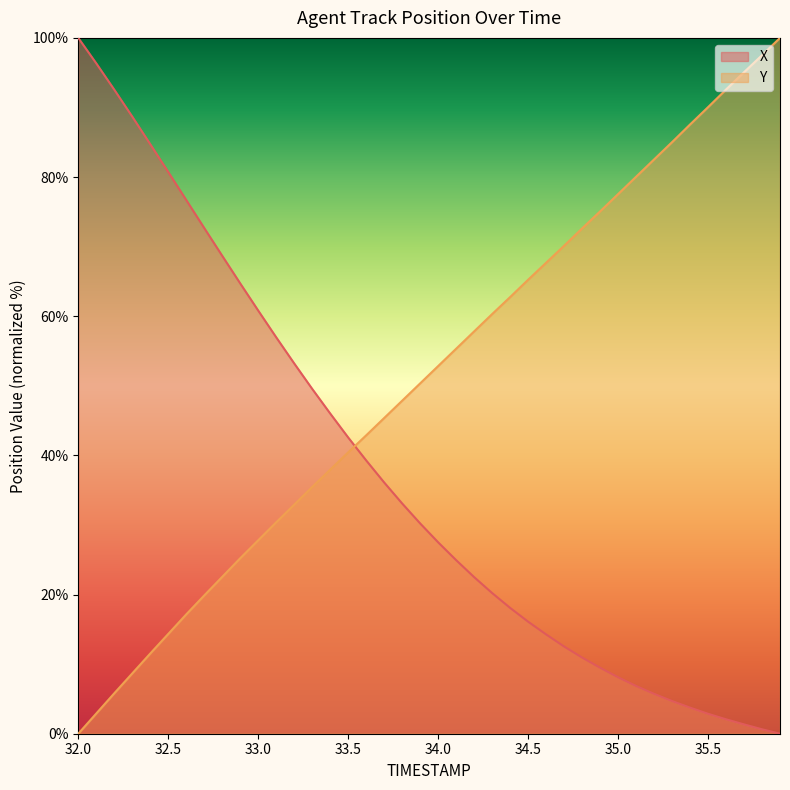

How many intersections are there between Y and X?

1